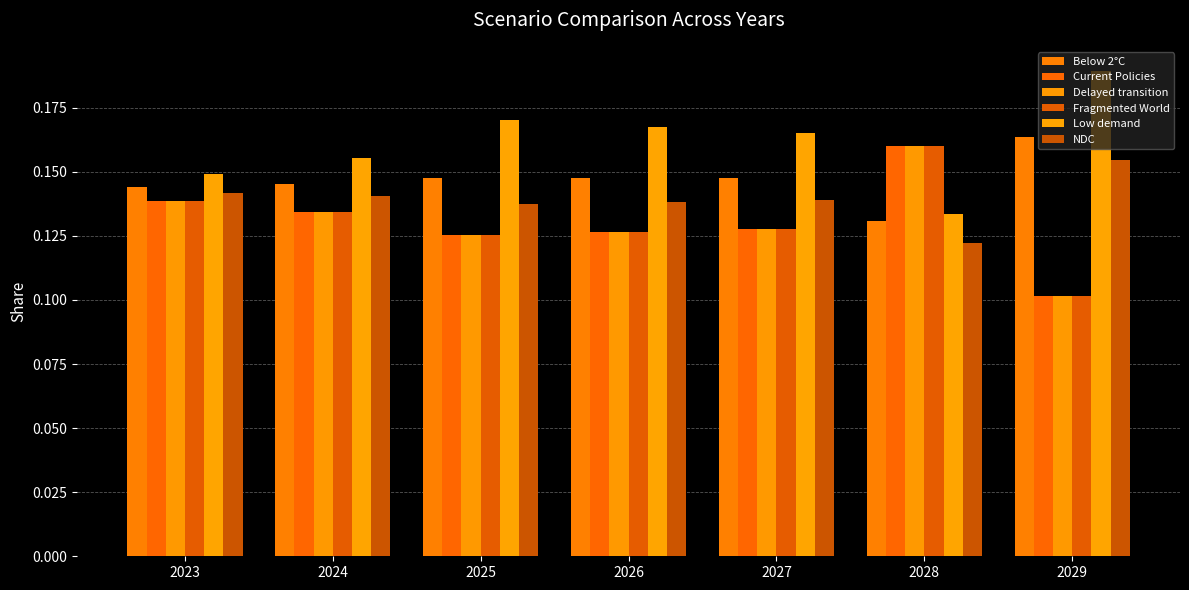

Is the value of Current Policies at 2023 greater than the value of Low demand at 2026?

No